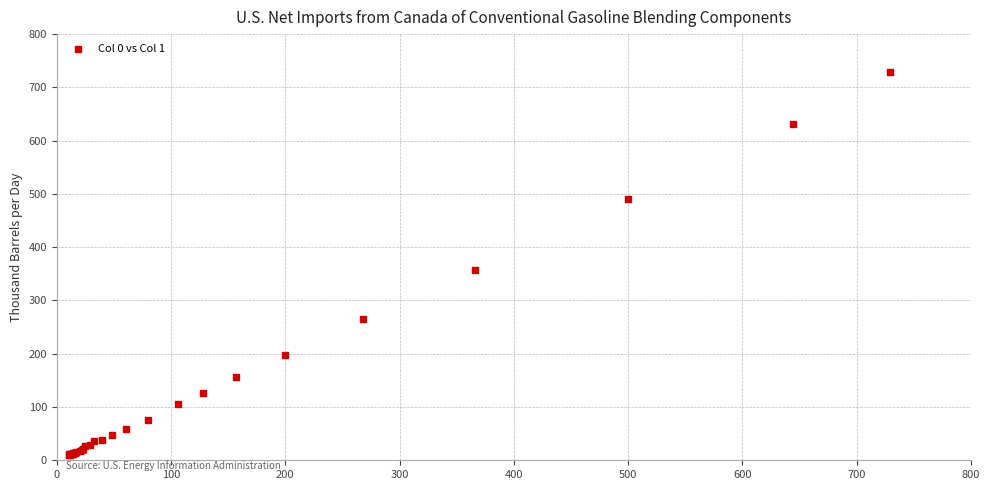

What Y value in the scatter plot is closest to 369?

358